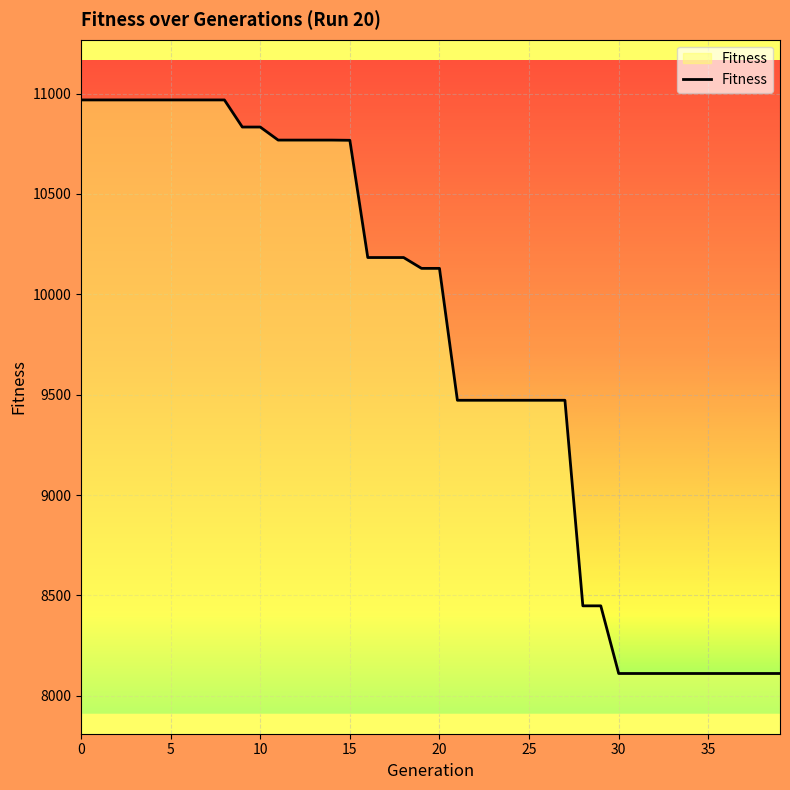

What is the difference between the maximum and minimum values?

2857